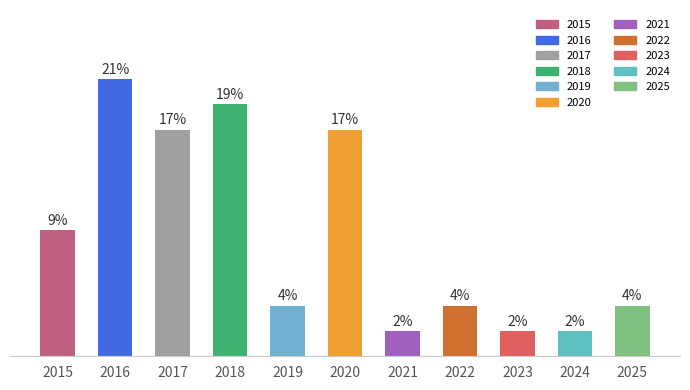

Does the chart contain any negative values?

No